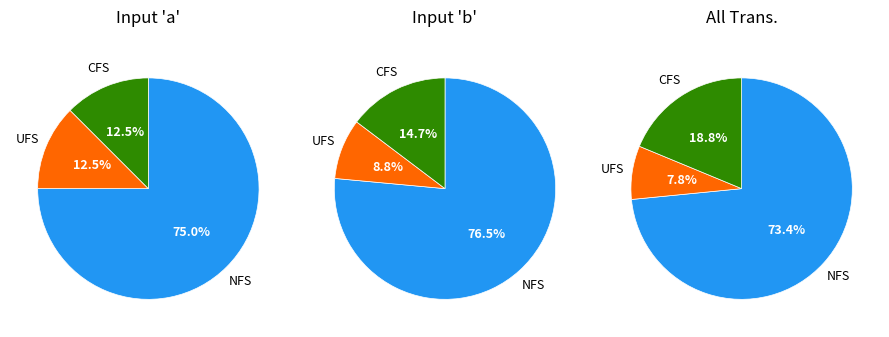

Is it true that 0 is 22% of the pie?

False